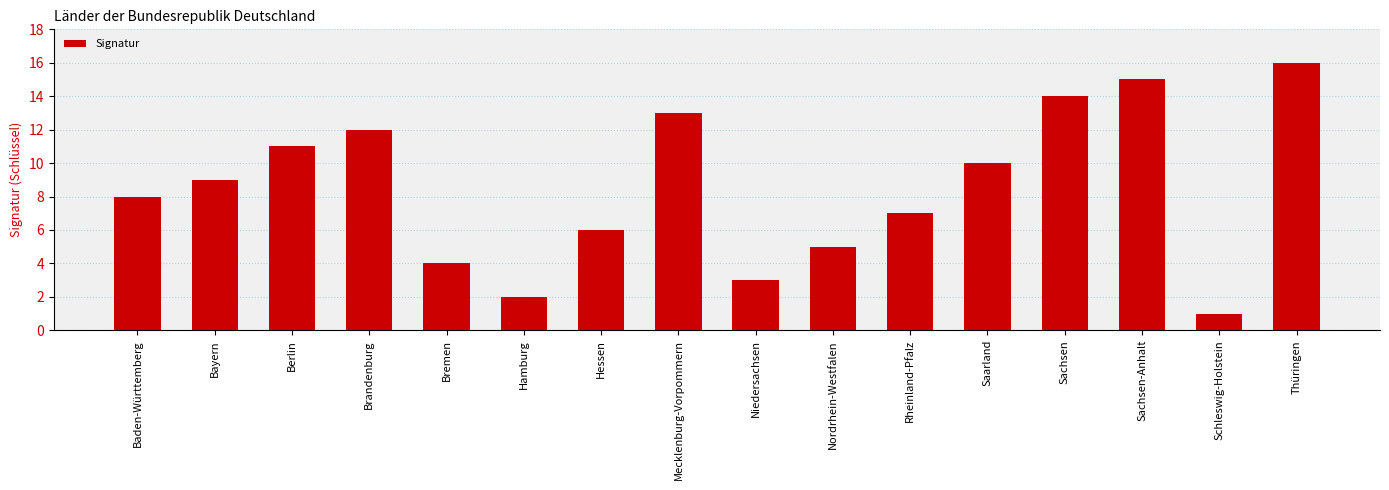

Is it true that the value at Rheinland-Pfalz is 7?

True